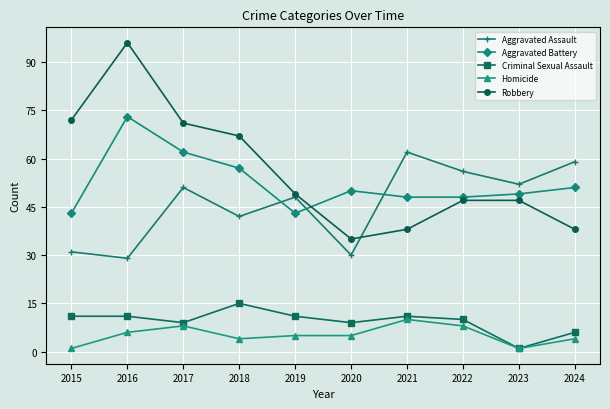

The Aggravated Assault series shows 62 at 2021. True or false?

True